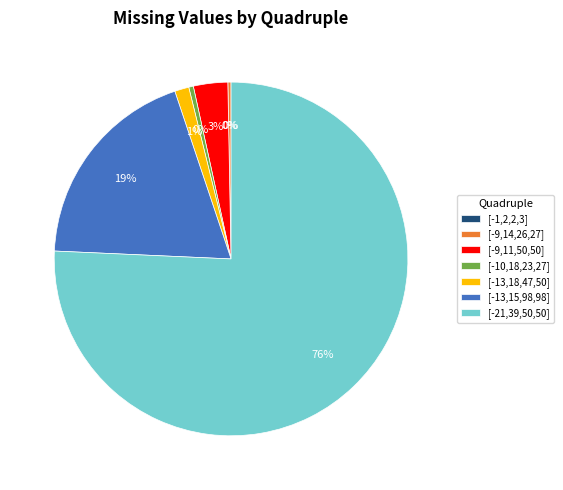

Is it true that [-10,18,23,27] is 7% of the pie?

False